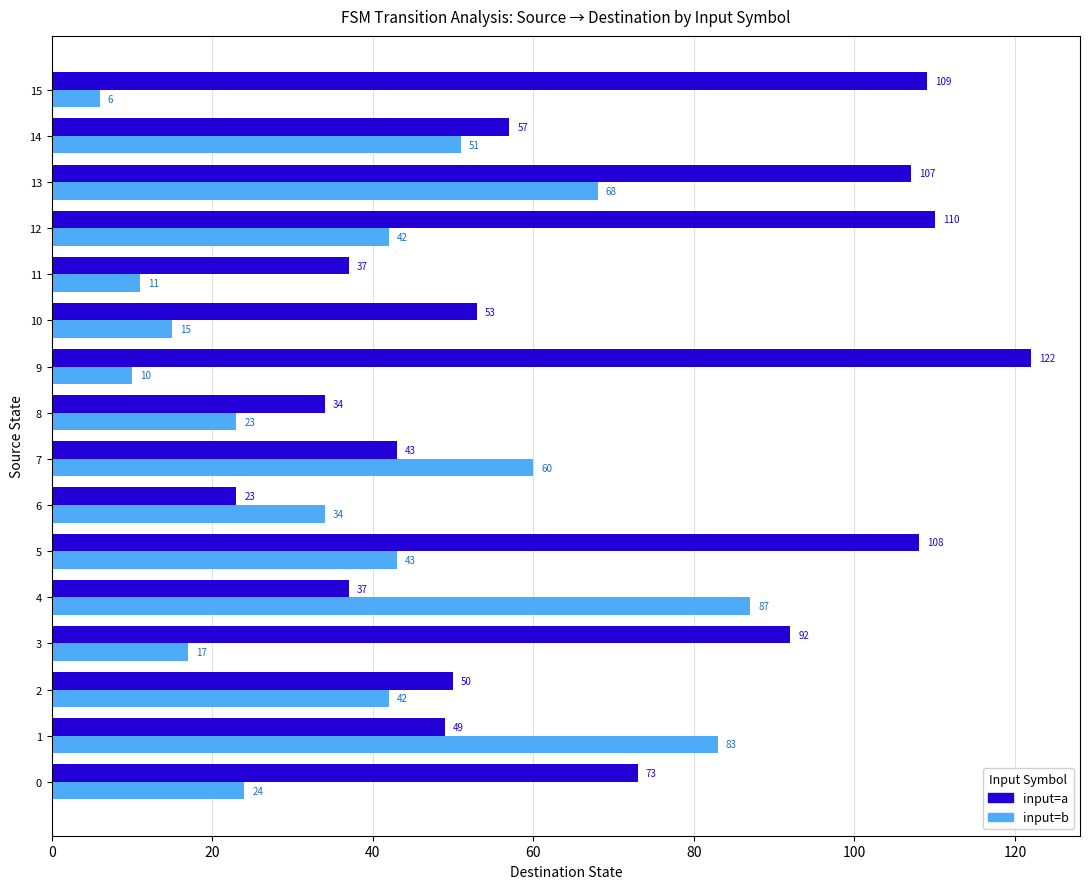

What is the sum of all input=a values?

1104